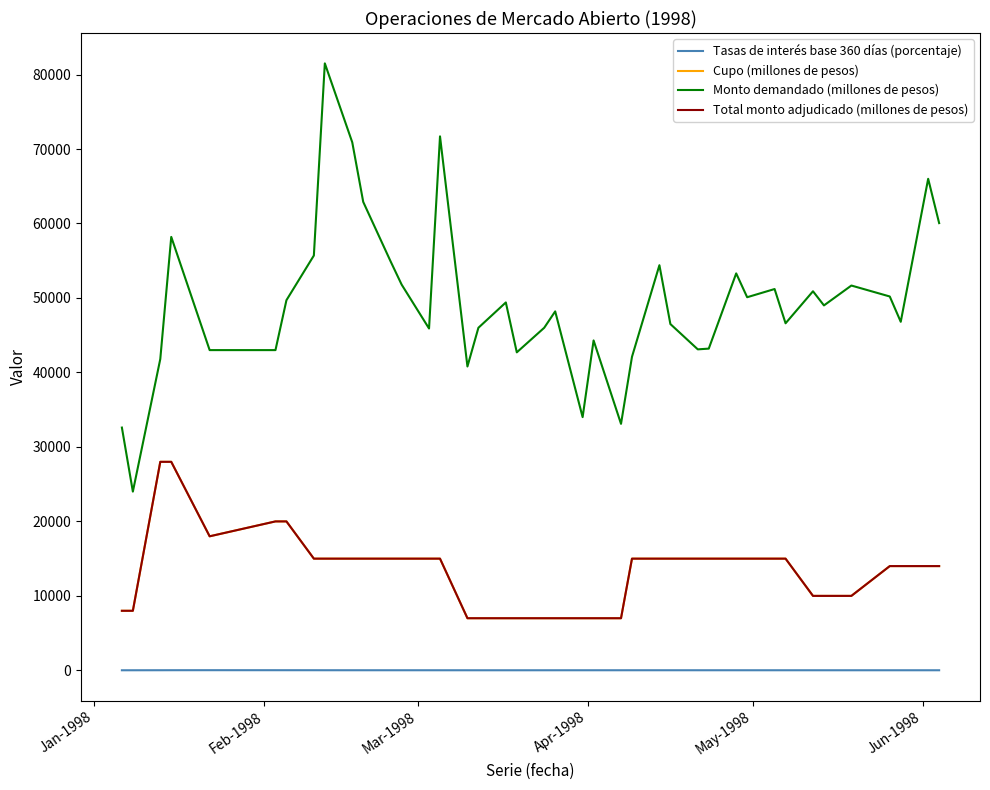

Is this an area chart (filled region under the line)?

No